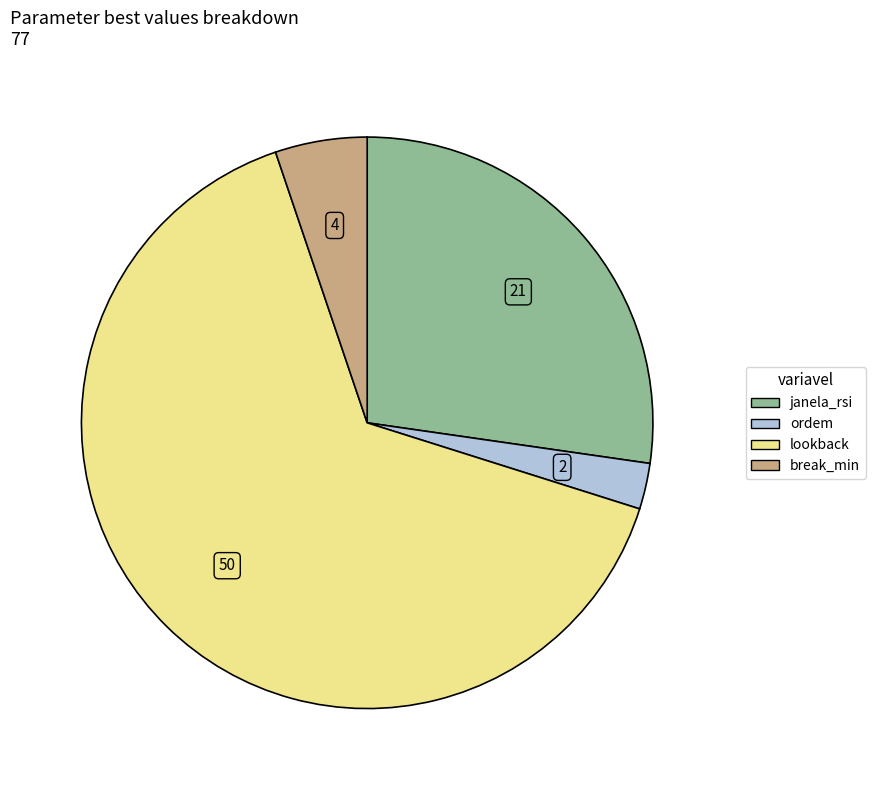

Is there any slice that represents more than half of the pie?

Yes